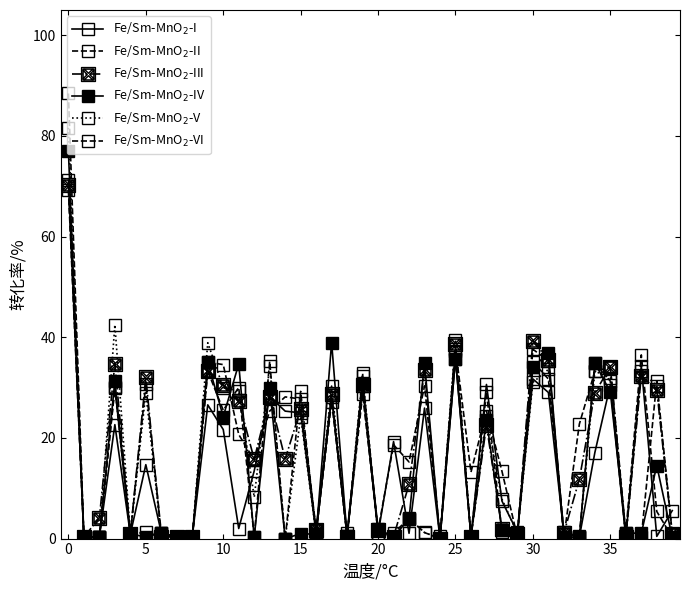

Is this an area chart (filled region under the line)?

No